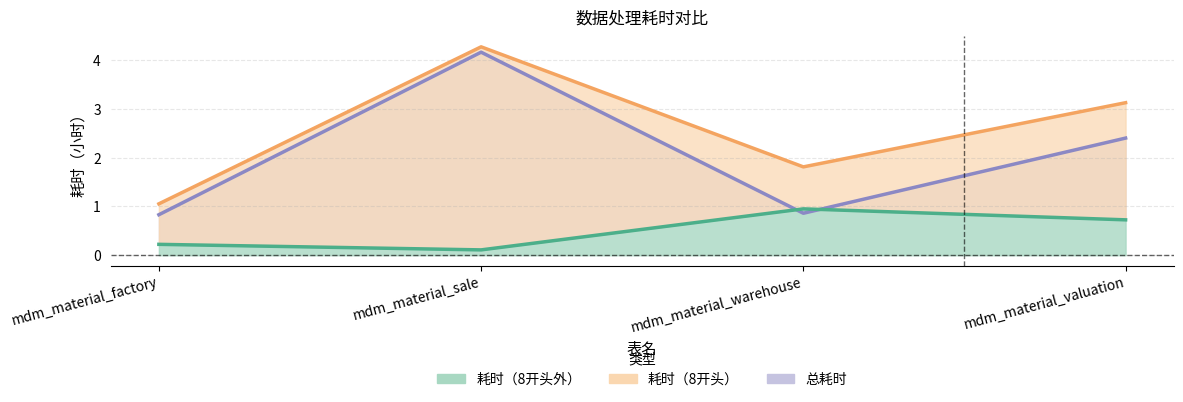

The 总耗时 series shows 3.1 at mdm_material_valuation. True or false?

True